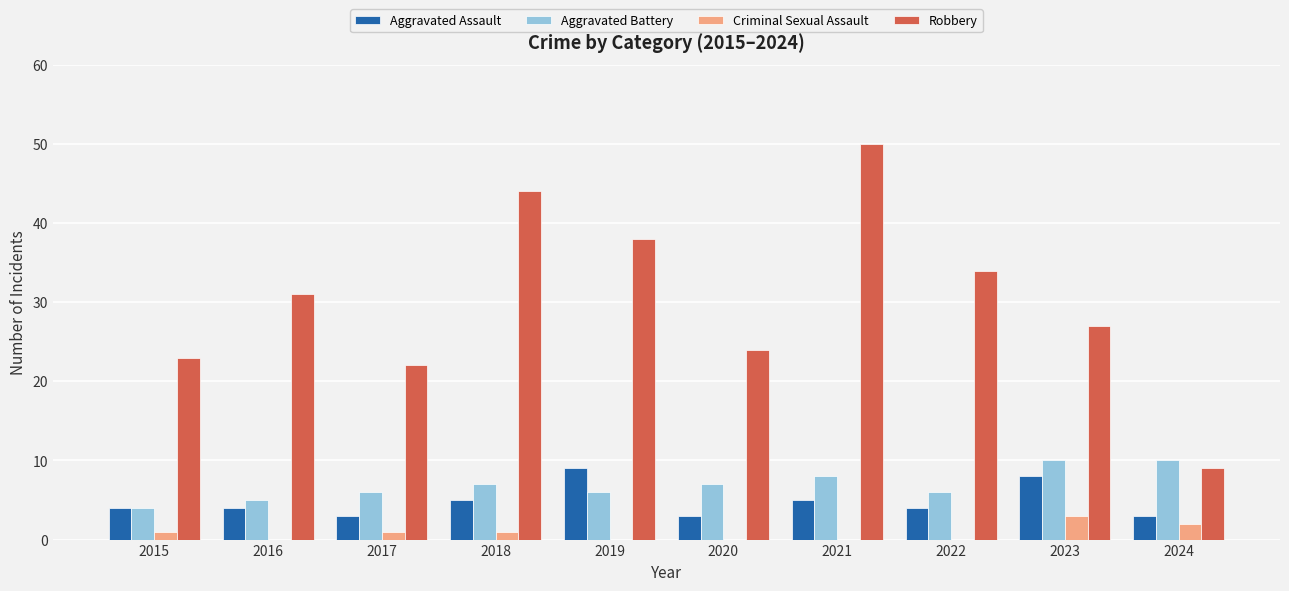

Count the Aggravated Battery values in the range 6 to 8.

6